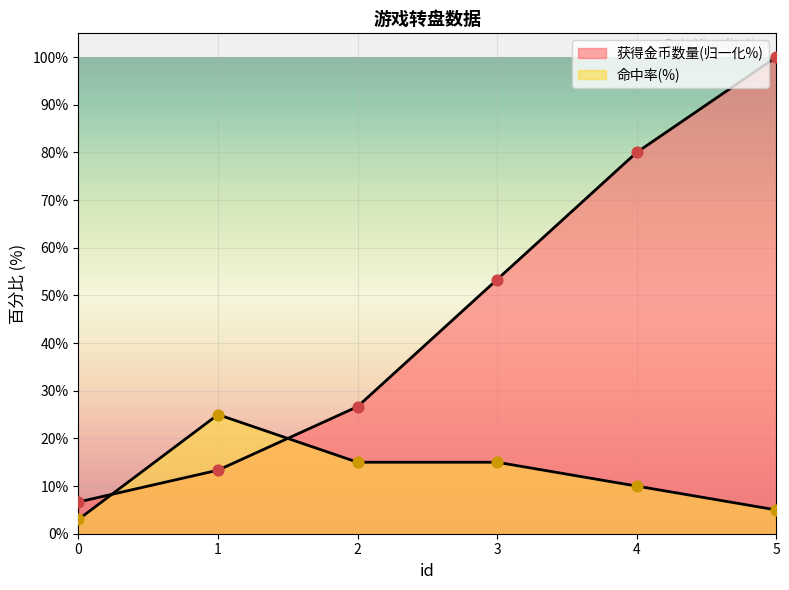

Which series has the widest spread of Y values?

获得金币数量